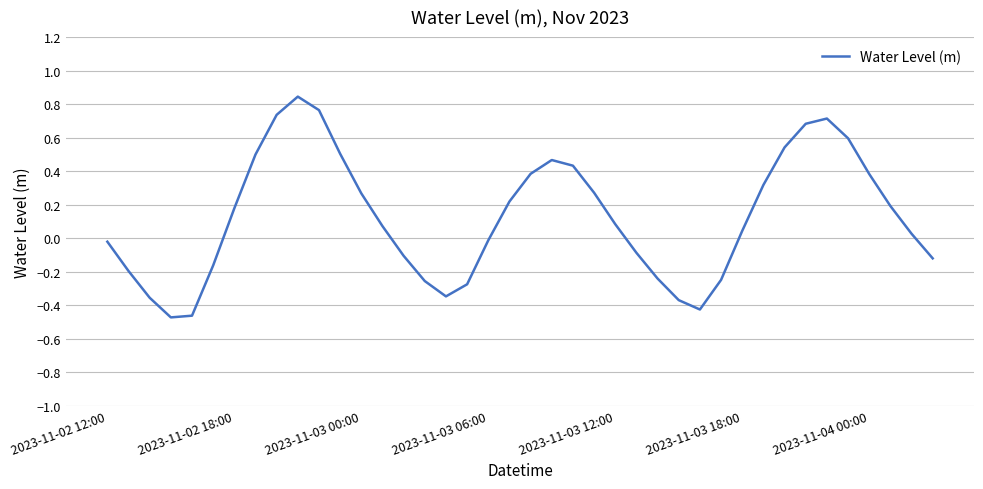

What is the difference between the maximum and minimum values?

1.3